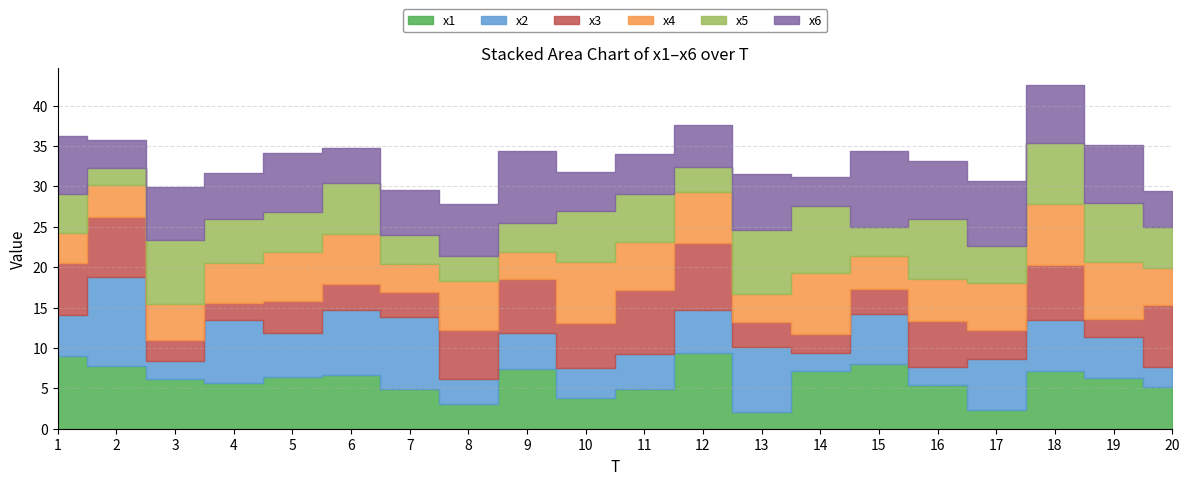

Reading left to right, transcribe all the data shown in this chart.

x1: 8.9	7.8	6.2	5.6	6.4	6.7	4.9	3.0	7.4	3.8	4.9	9.4	2.1	7.1	8.0	5.5	2.3	7.1	6.3	5.2
x2: 5.1	11.0	2.2	7.8	5.4	8.0	8.9	3.1	4.4	3.7	4.3	5.2	8.1	2.3	6.1	2.2	6.4	6.3	5.1	2.5
x3: 6.5	7.4	2.6	2.1	4.0	3.2	3.2	6.1	6.8	5.5	7.8	8.4	3.0	2.3	3.1	5.6	3.5	6.7	2.2	7.6
x4: 3.7	4.0	4.3	4.9	6.0	6.2	3.5	6.2	3.3	7.5	6.0	6.3	3.5	7.6	4.1	5.2	5.8	7.6	7.0	4.6
x5: 4.8	2.1	8.0	5.5	5.0	6.3	3.5	3.1	3.6	6.4	5.9	3.1	7.9	8.3	3.6	7.4	4.6	7.6	7.3	5.0
x6: 7.2	3.5	6.5	5.6	7.3	4.2	5.6	6.4	9.0	4.8	5.0	5.1	6.9	3.5	9.4	7.2	8.0	7.2	7.1	4.5